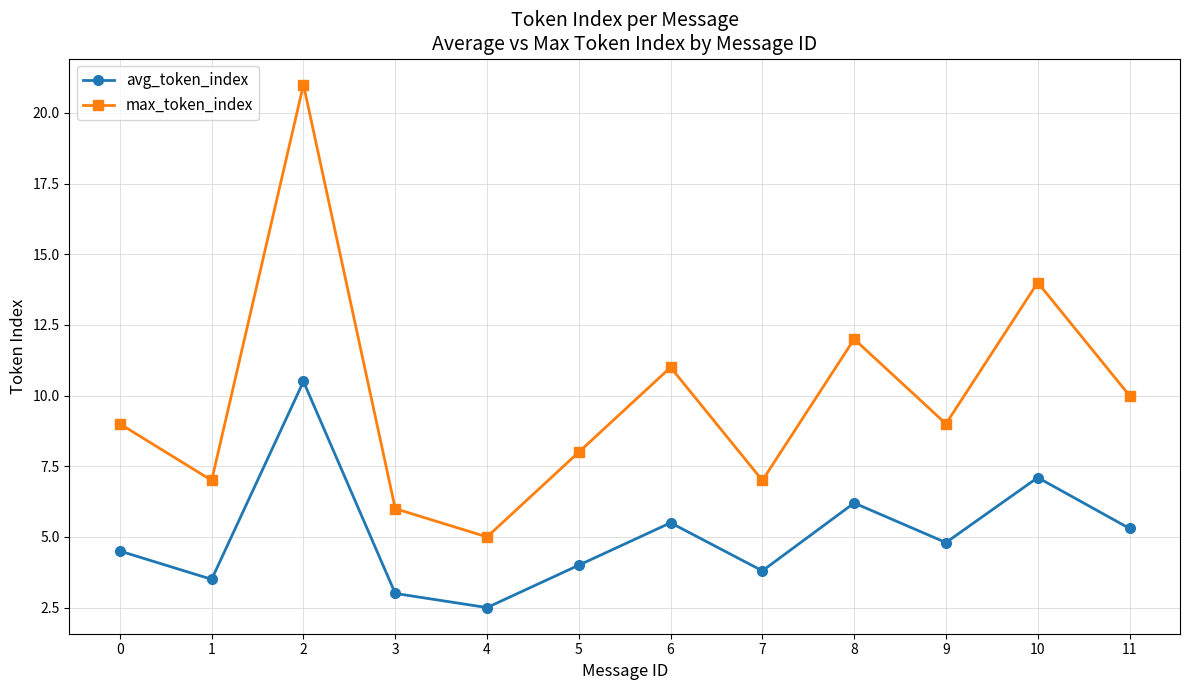

Count the number of categories in the chart.

12